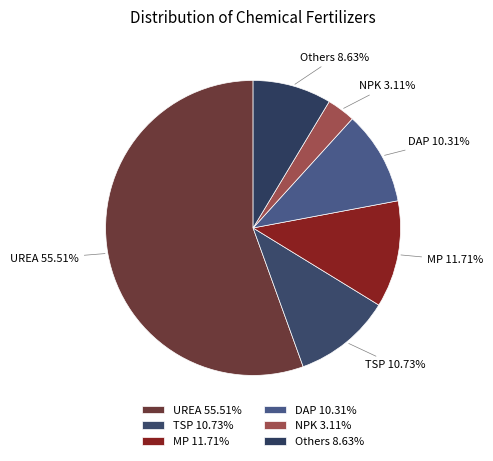

Do NPK and UREA together represent more than half of the pie?

Yes